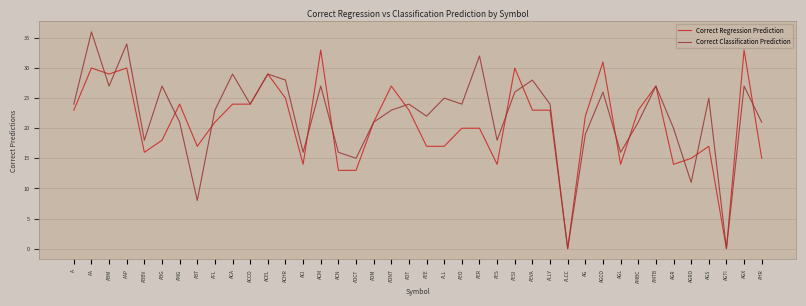

What value does the Correct Regression Prediction series have at AESI, to the nearest 10?

30